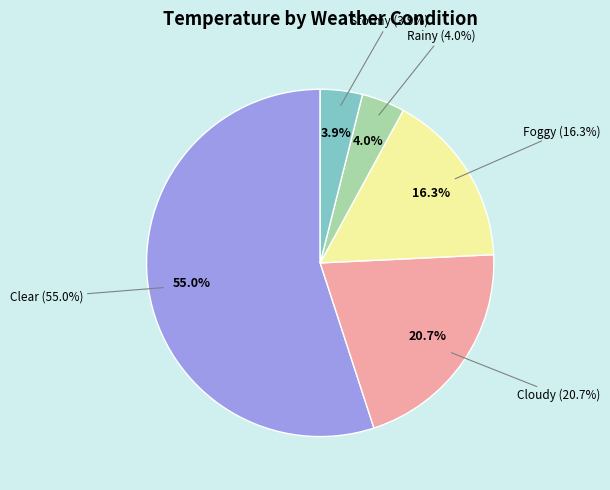

True or false: 21 accounts for 13% of the total.

False